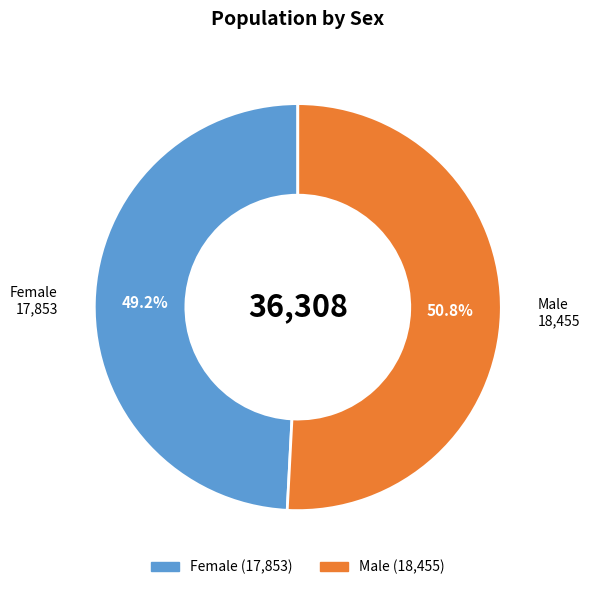

What is the ratio of the value at Male to the value at Female?

1.0